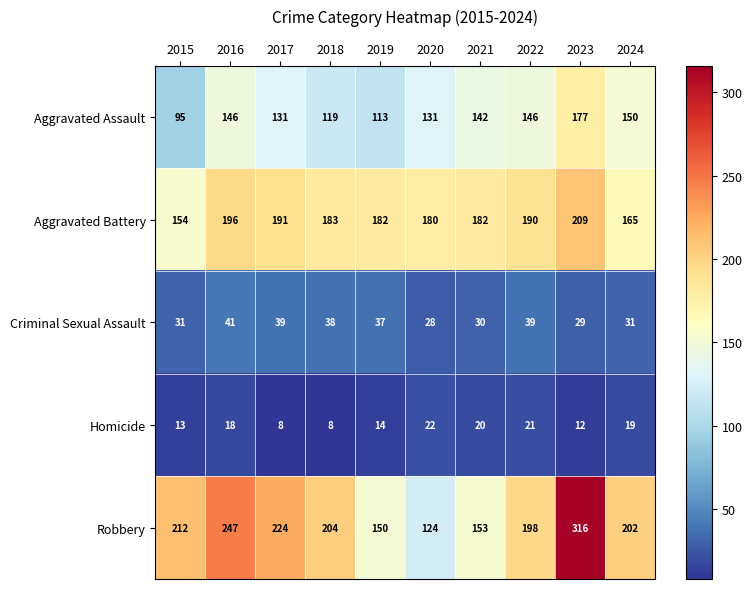

Count the number of categories in the chart.

10